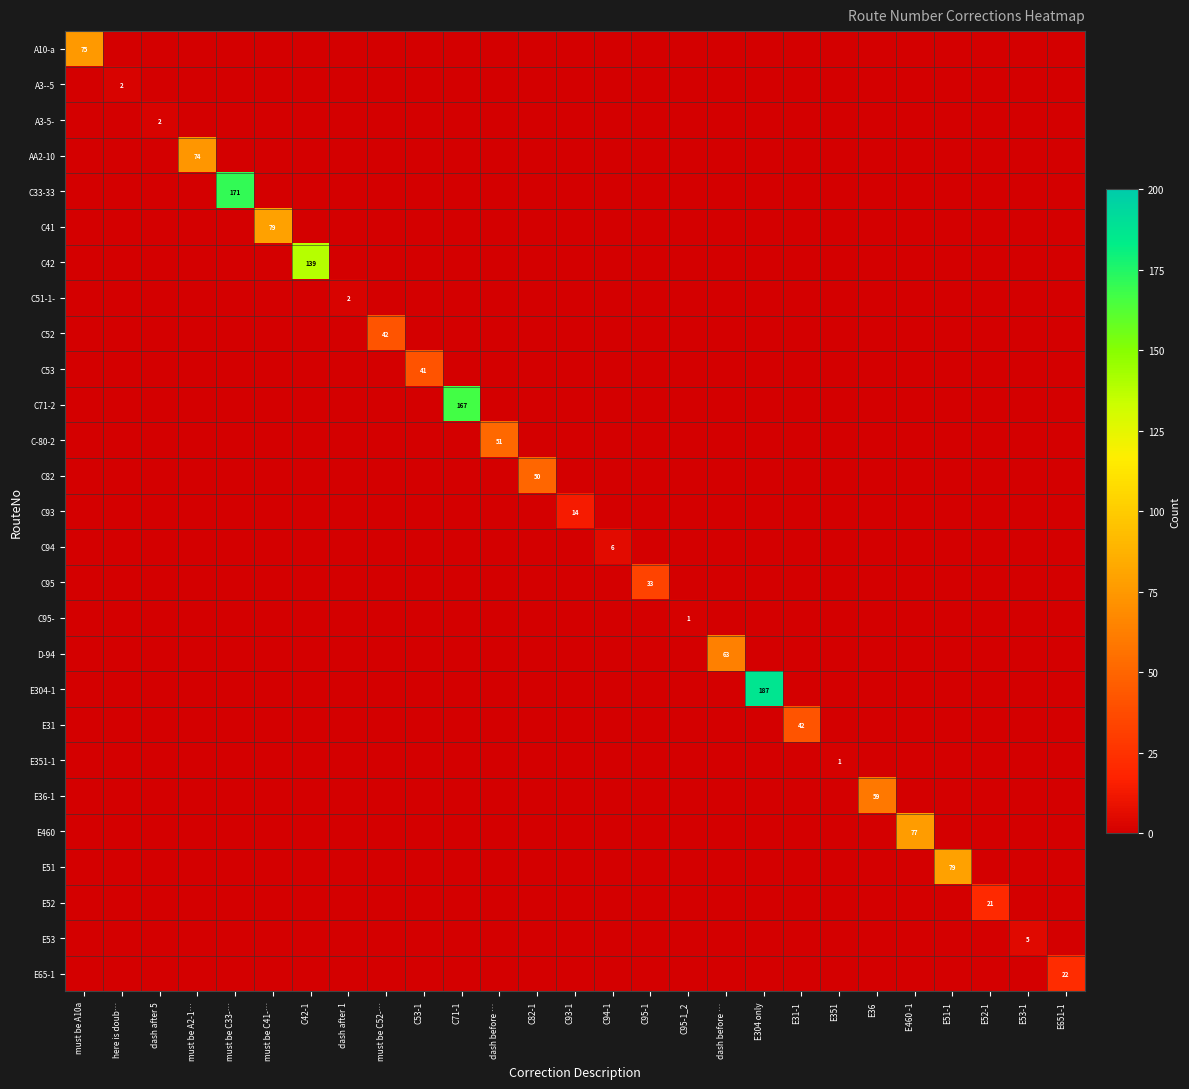

What is the difference between the highest and lowest values at C95-1?

33